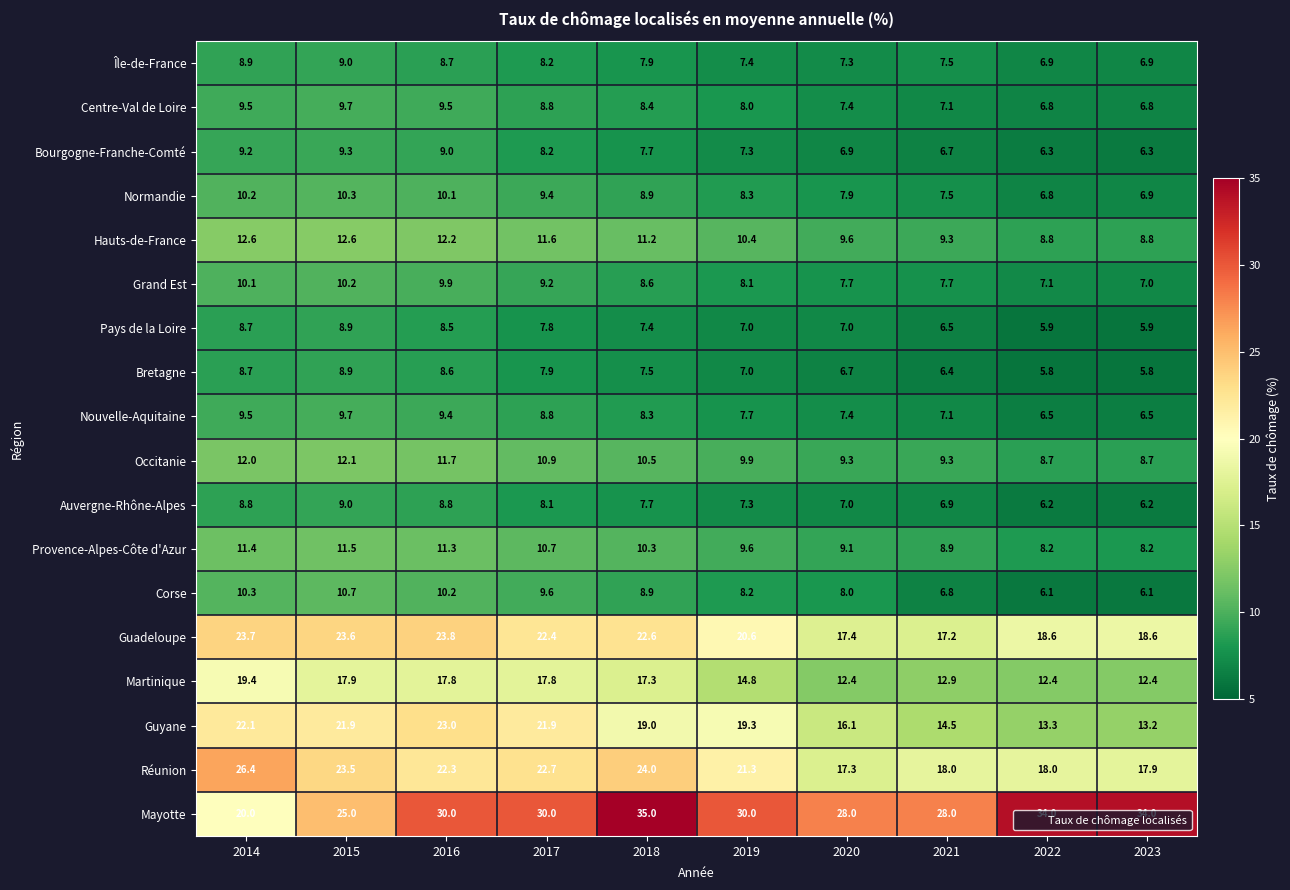

Where does the Pays de la Loire series first go above 7?

2014